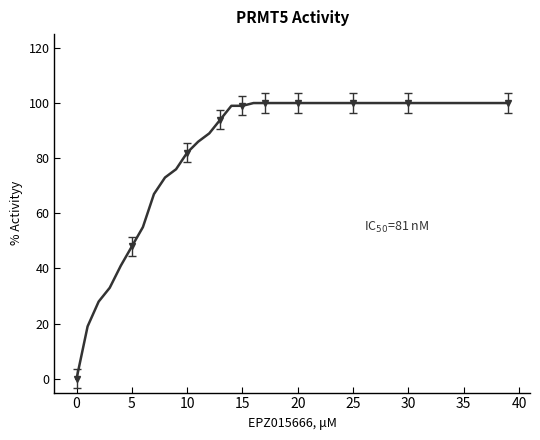

Approximately how many times larger is the value at 12 compared to 26?

0.9